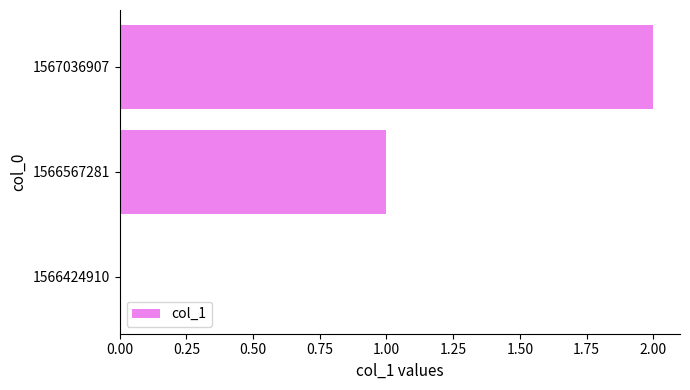

How many distinct data groups are displayed?

1